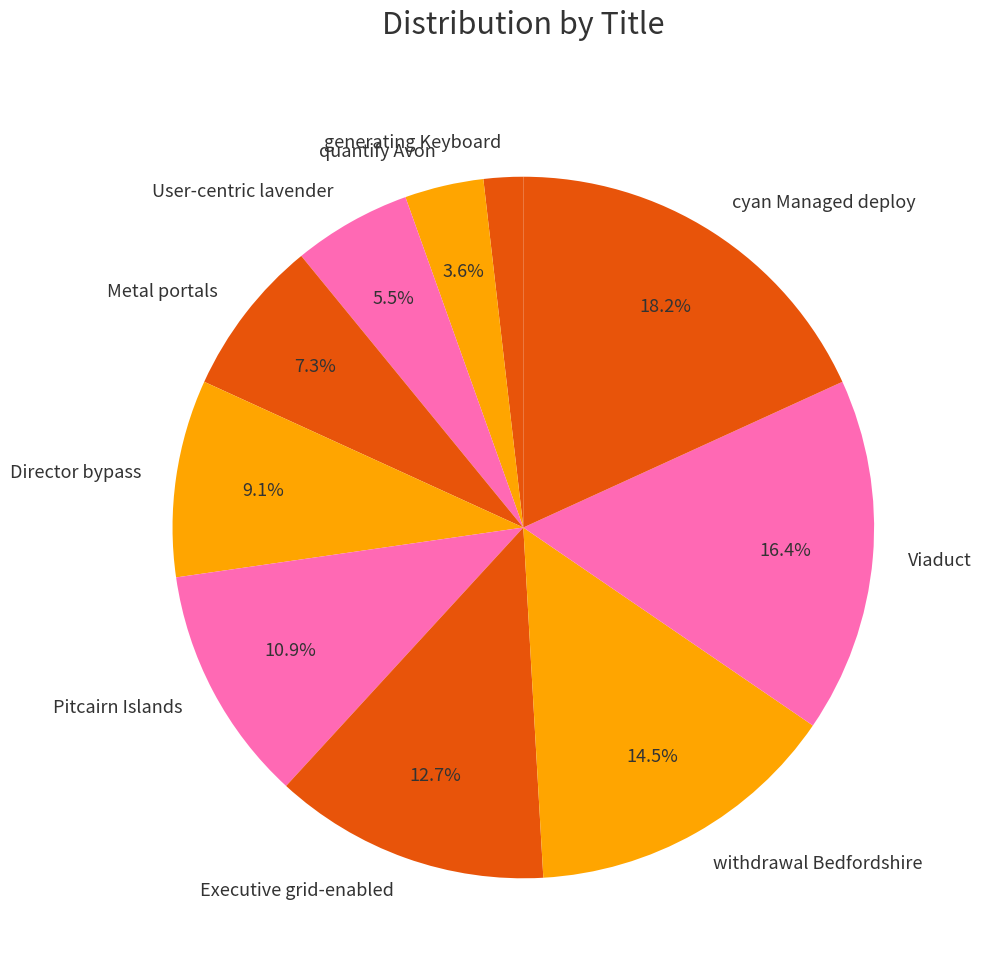

Is Metal portals the majority of the pie?

No